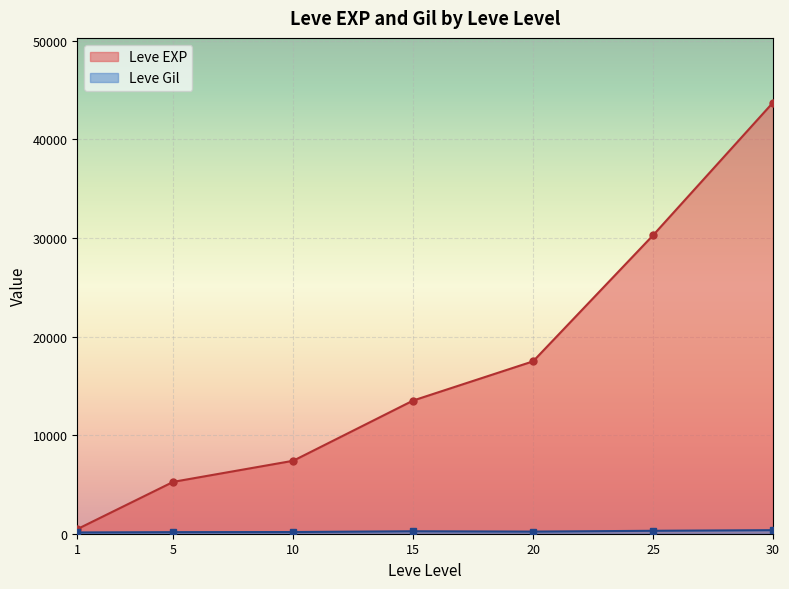

What is the value of the Leve EXP point at the 5th from the left?

17486.7